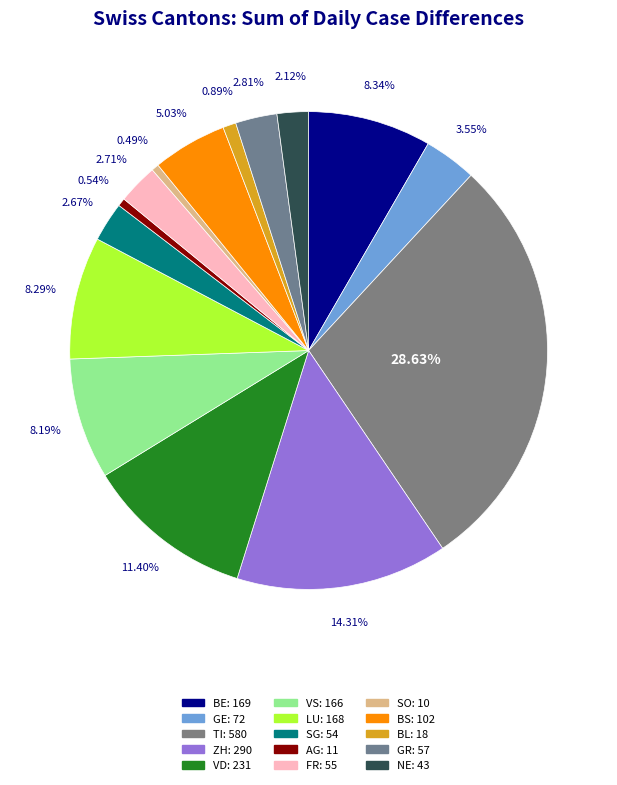

To the nearest percent, what is the average slice percentage?

7%